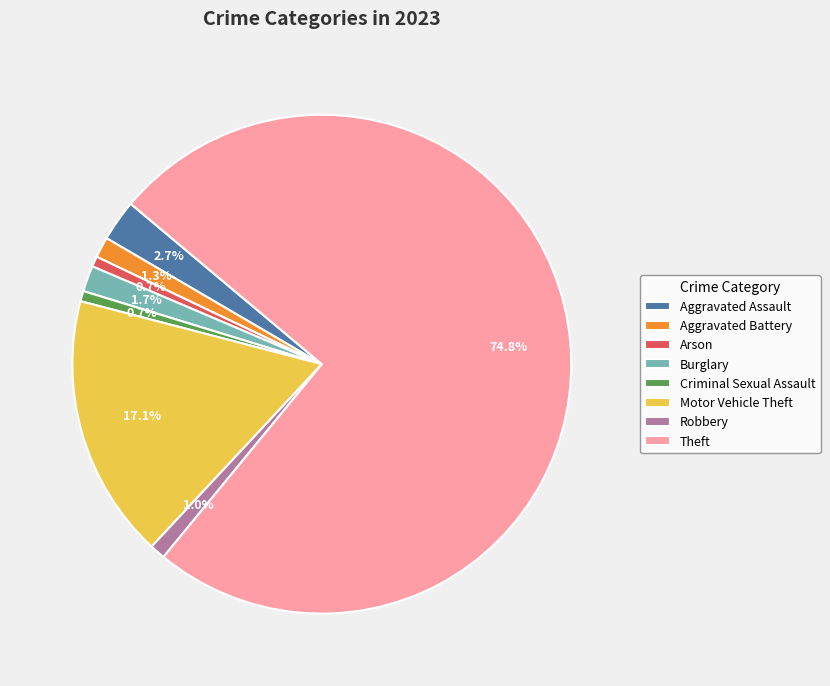

What is the ratio of the value at Theft to the value at Arson?

111.5